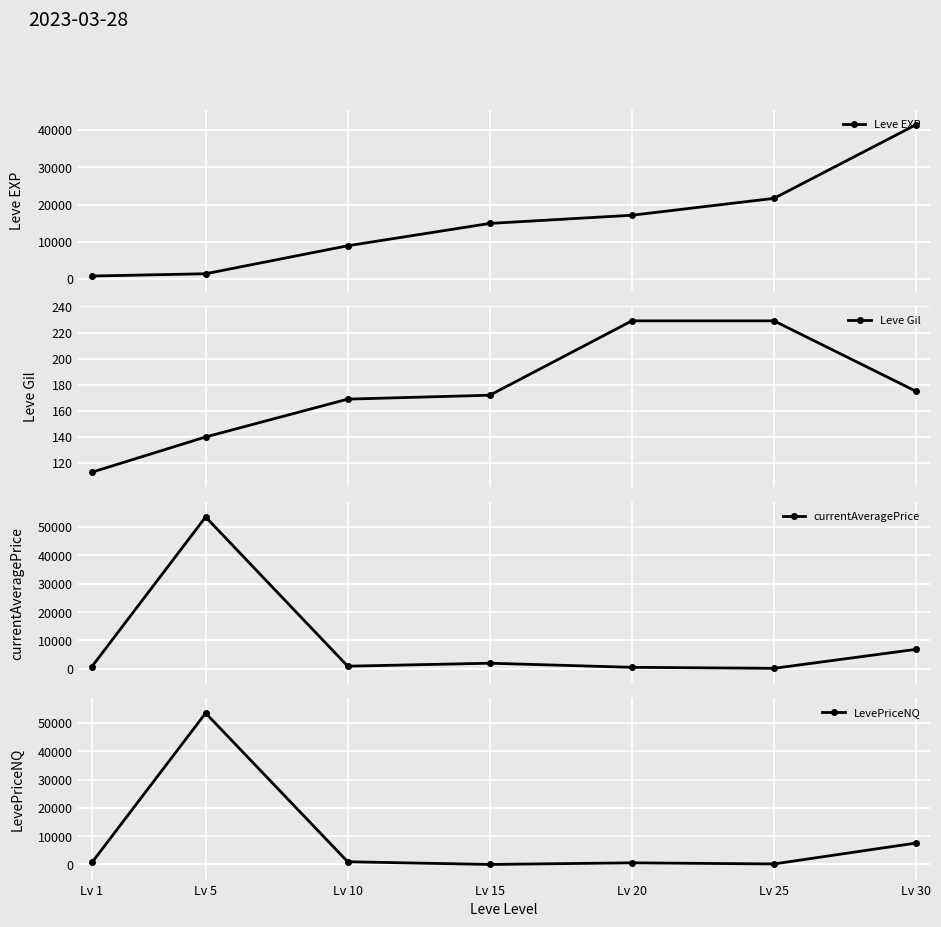

How many values in the currentAveragePrice series exceed 951?

4